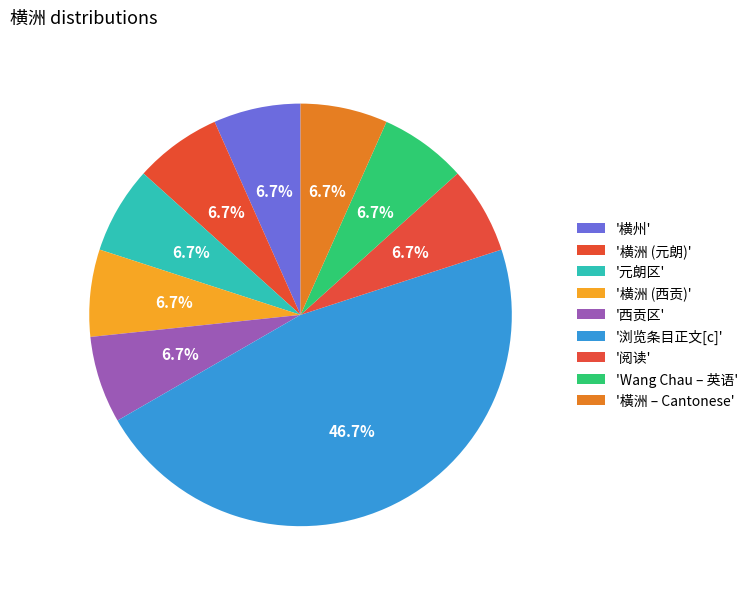

Count the number of slices in the pie.

9